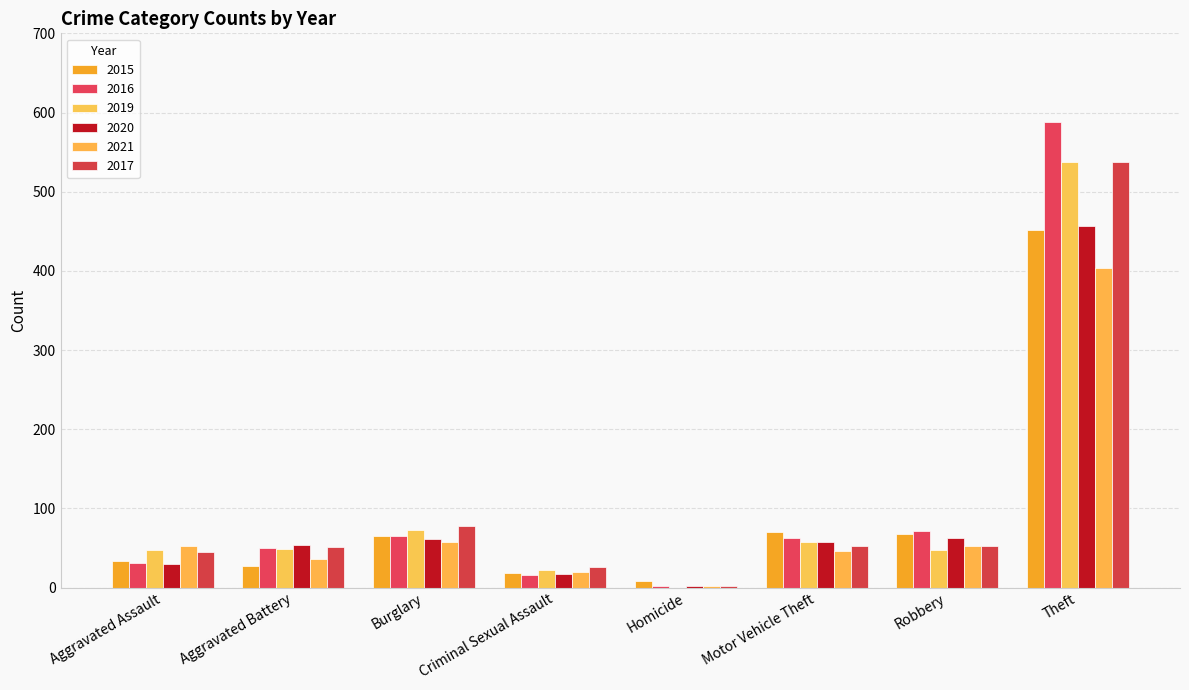

Are the bars horizontal?

No